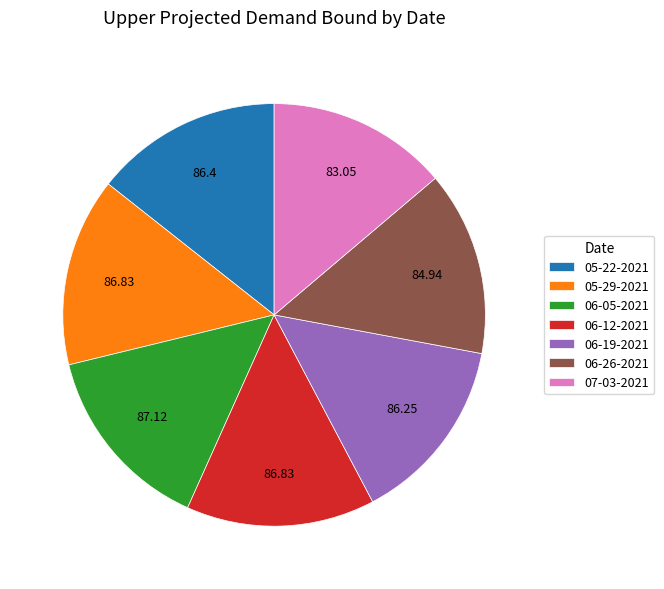

Is the sum of 06-19-2021 and 05-22-2021 greater than half?

No